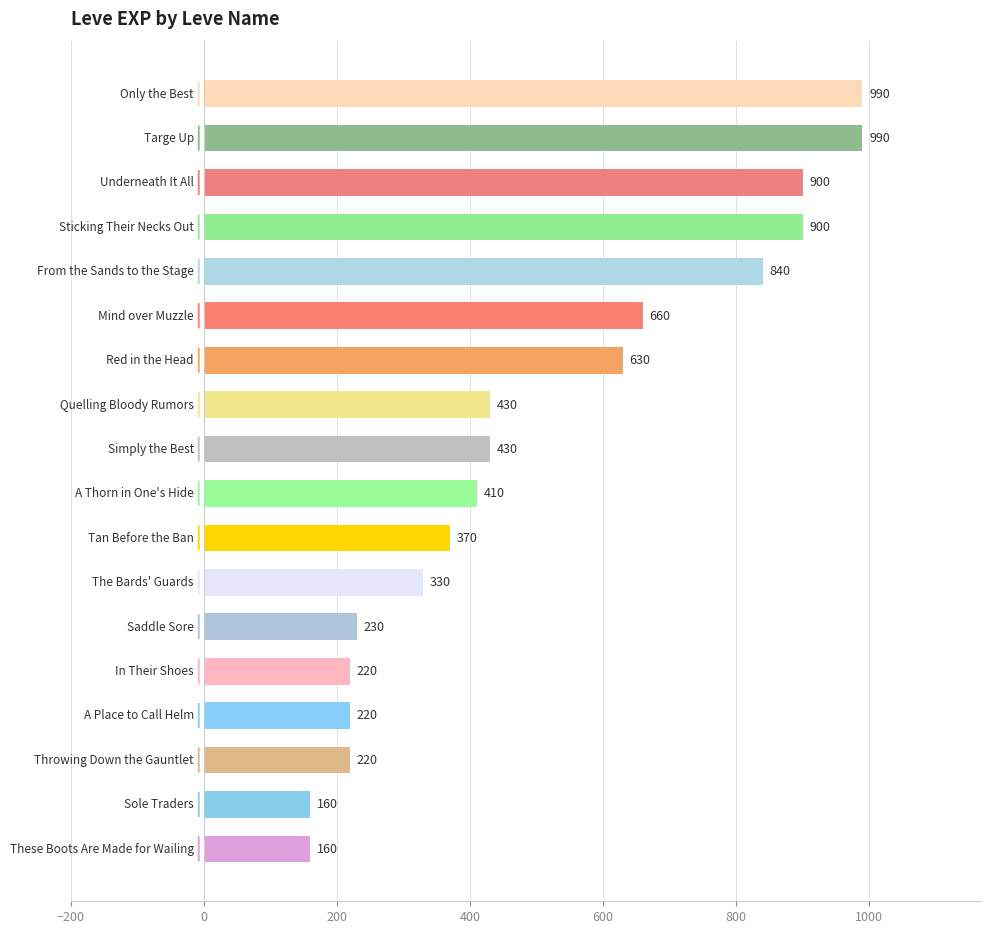

Are the bars grouped side by side (vs. stacked)?

No